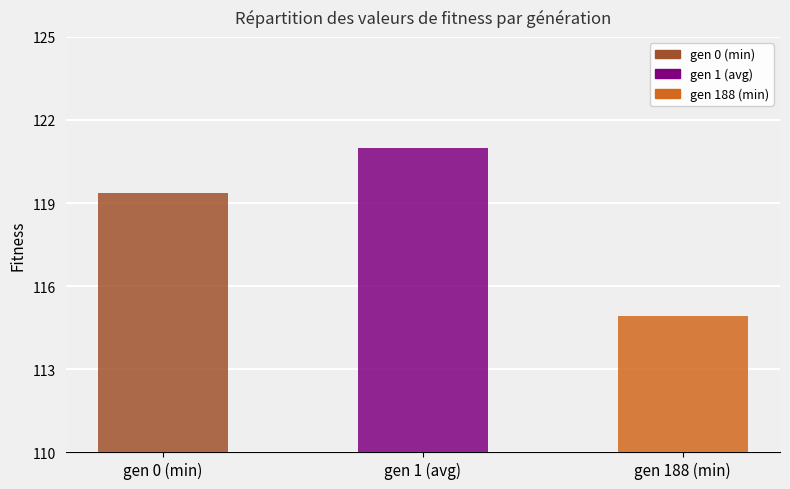

What is the label of the 2nd bar from the left?

gen 1 (avg)